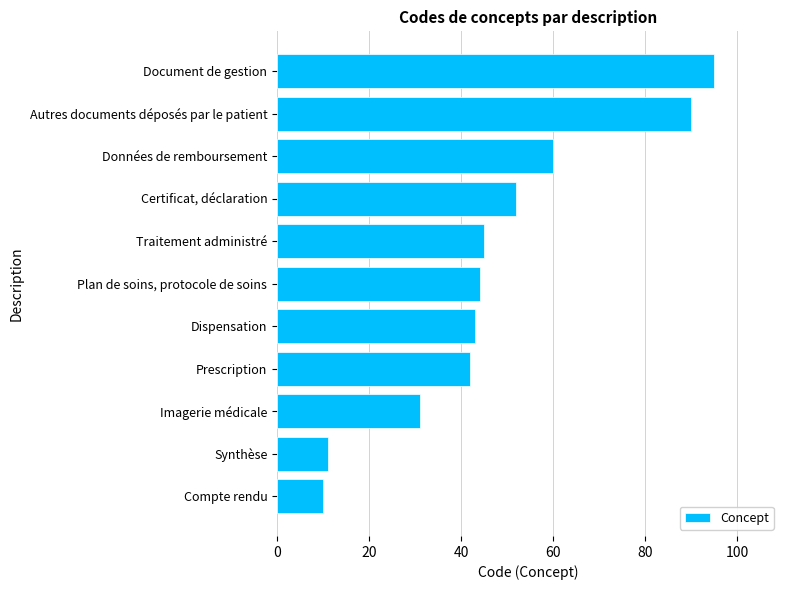

How many values are below 44?

5